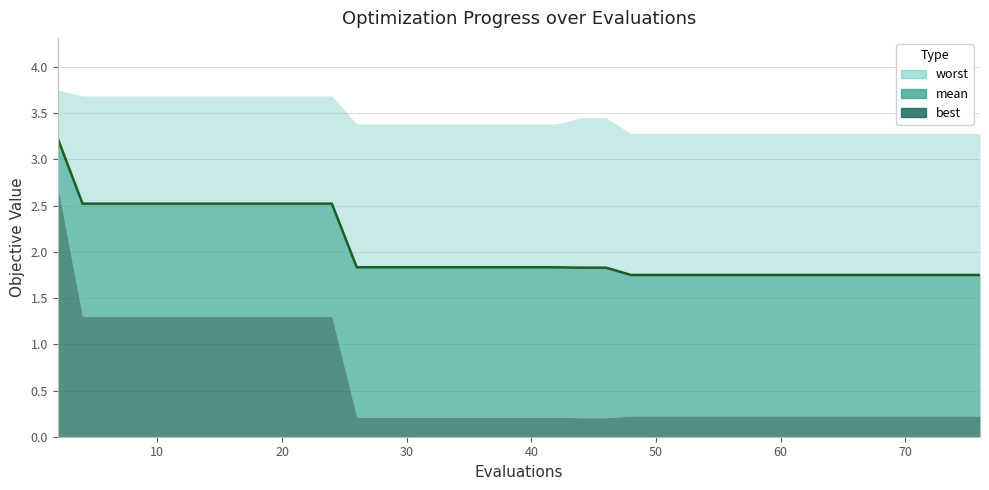

Is it true that the value at 20 is 1.1?

False